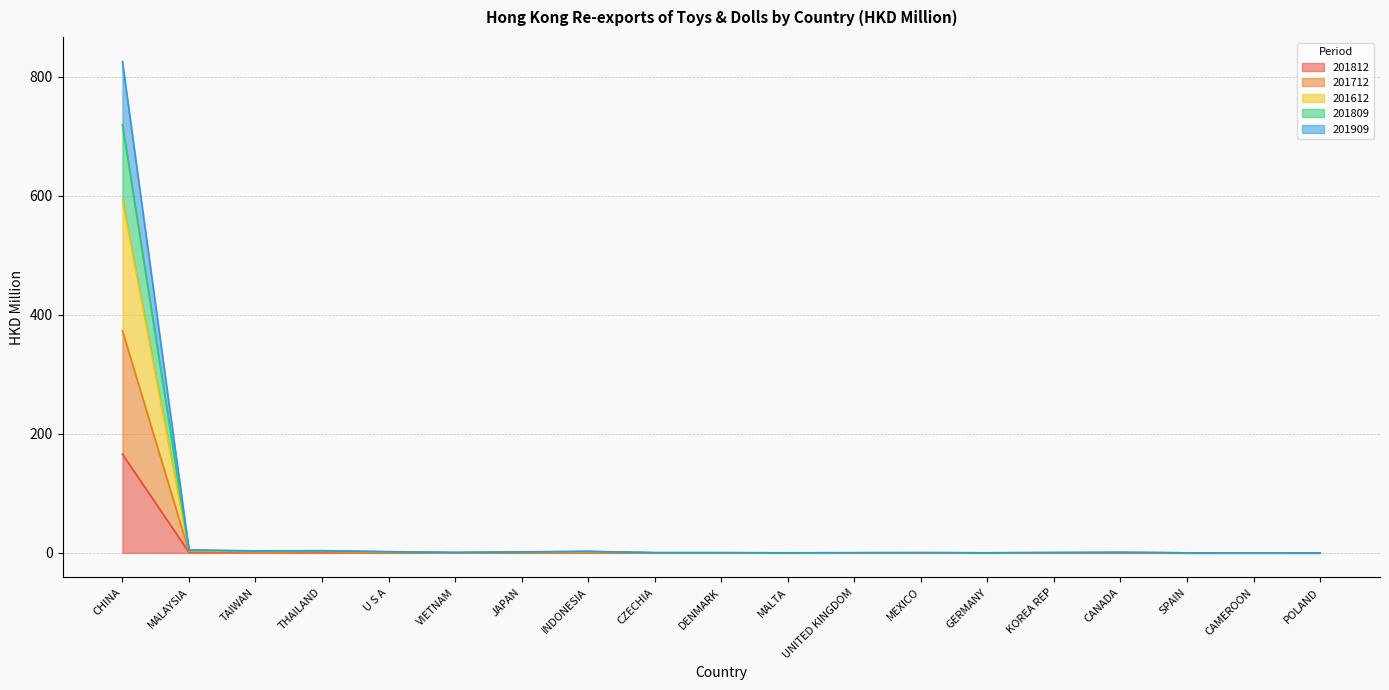

At which category is the sum across all series the highest?

CHINA